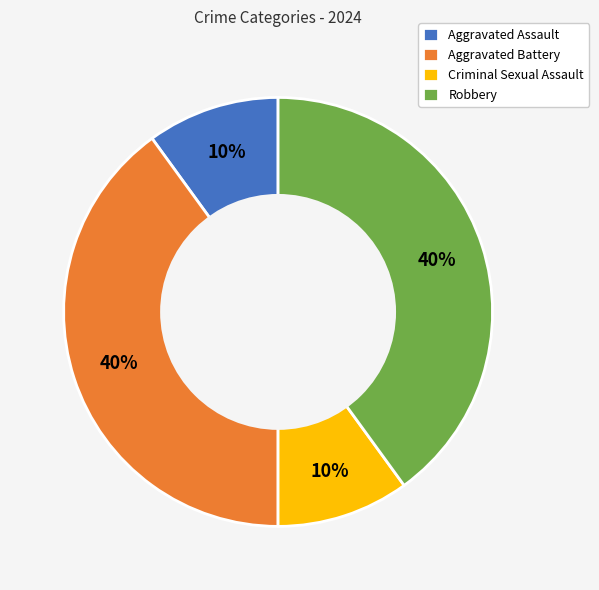

What is the ratio of the value at Aggravated Battery to the value at Aggravated Assault?

4.0